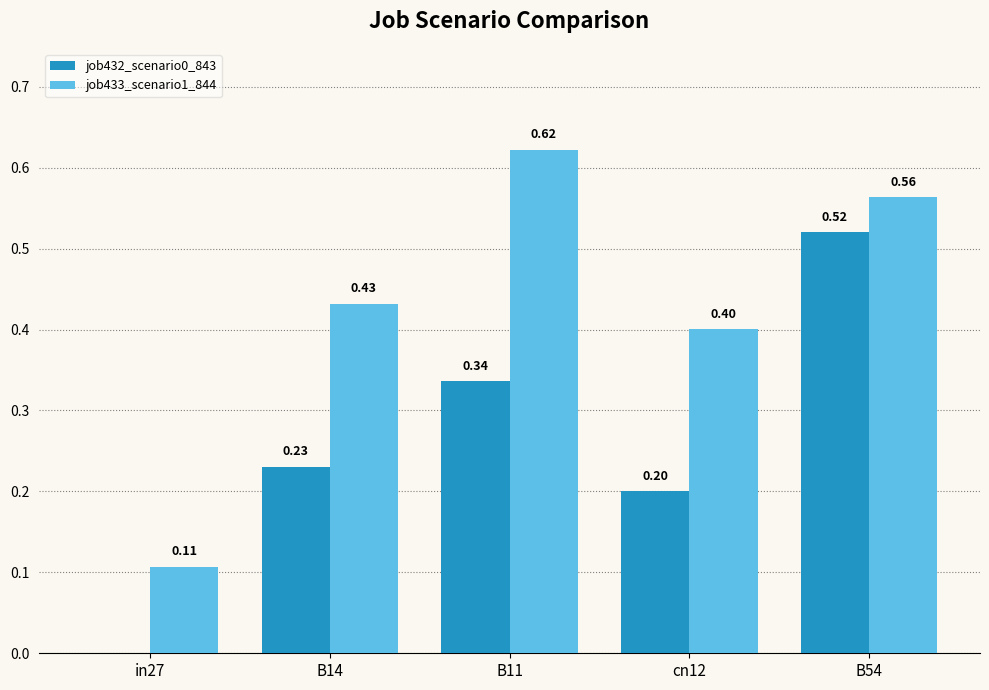

The job433_scenario1_844 series shows 0.6 at B14. True or false?

False